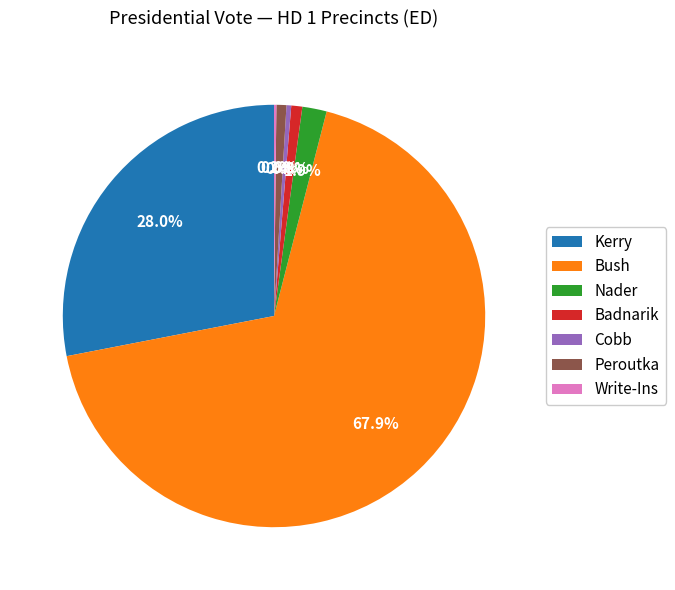

What is the largest slice in the pie chart?

Bush